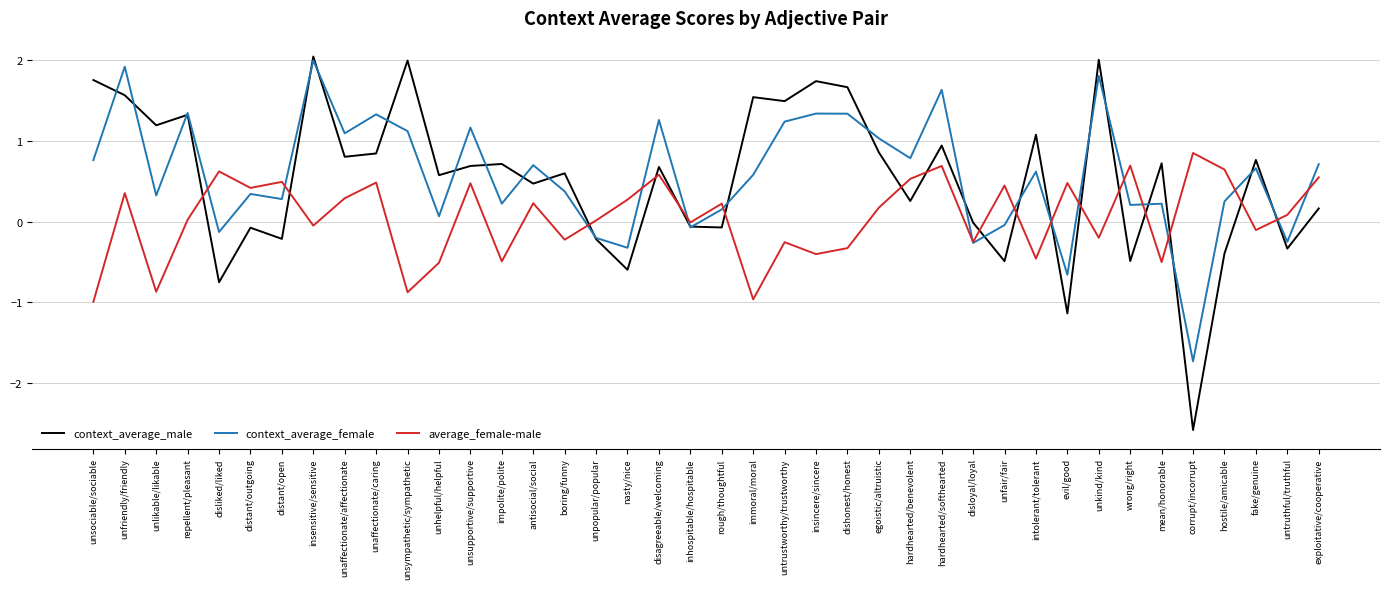

How many values in the context_average_female series exceed 0?

31